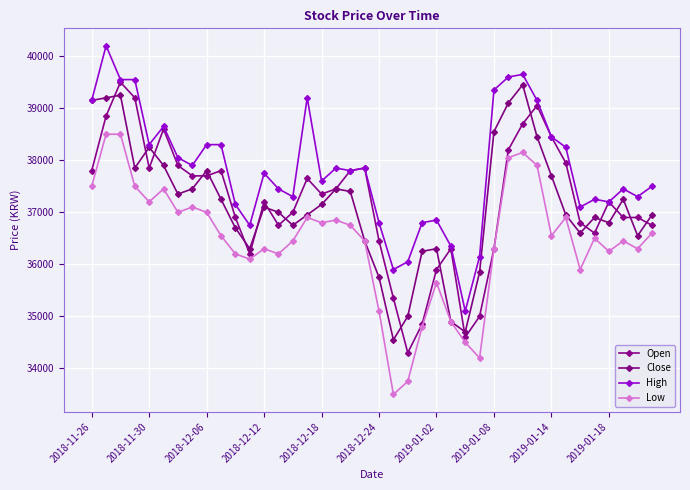

How many series are shown in this chart?

4